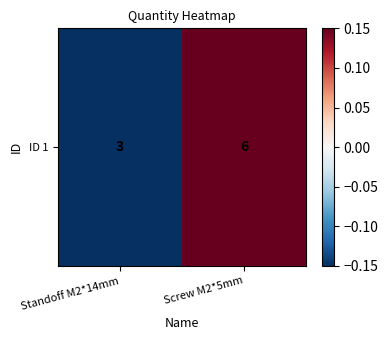

List the labels in order of value, largest first.

Screw M2*5mm, Standoff M2*14mm